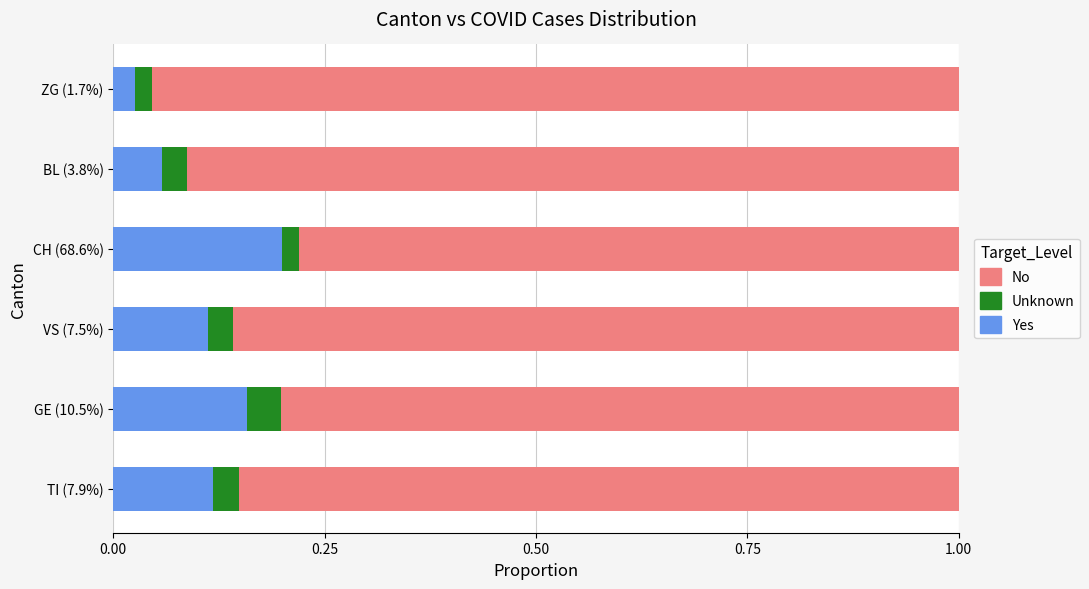

Count the Yes values in the range 0 to 1.

6